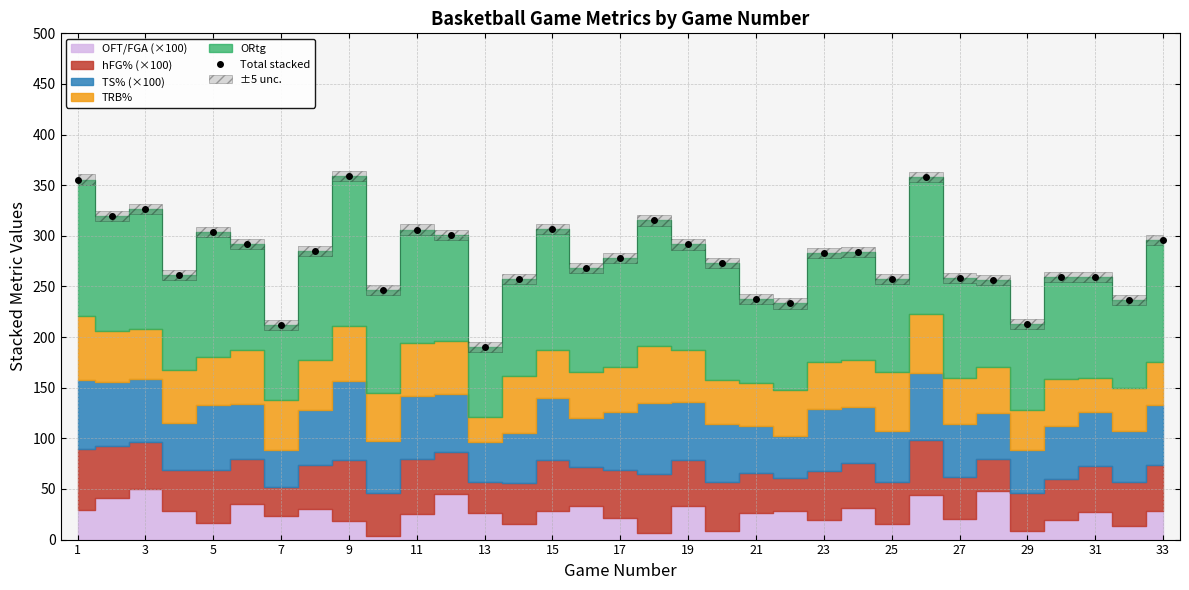

How many data points are less than 277?

16